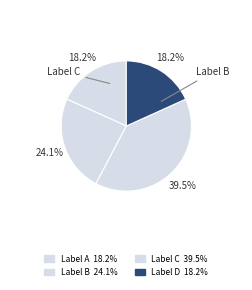

How many segments does this pie chart have?

4